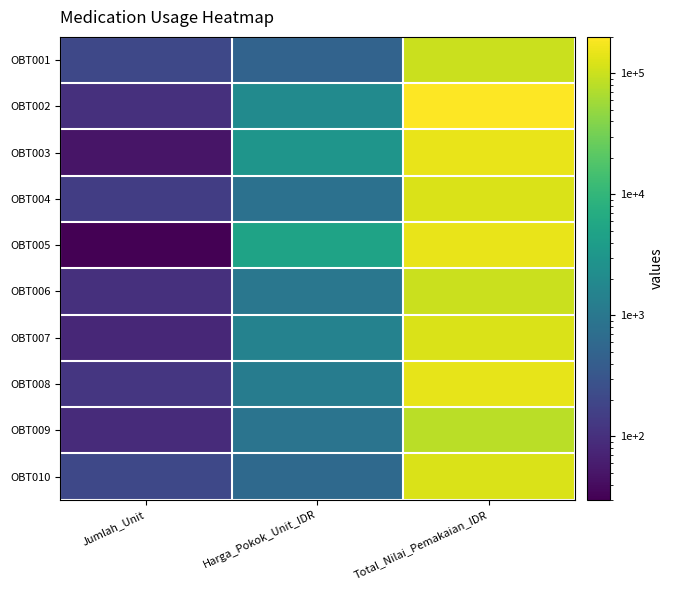

At which category is the sum across all series the highest?

Total_Nilai_Pemakaian_IDR